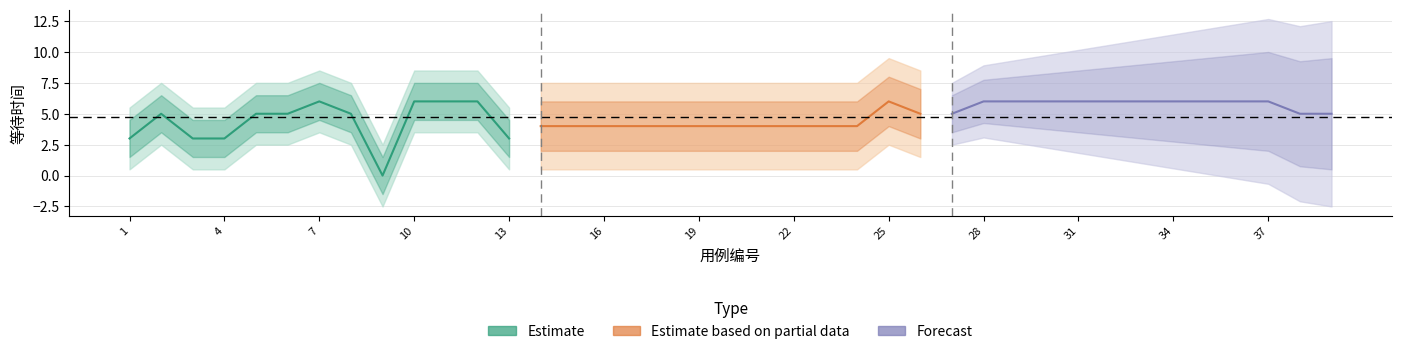

How many Estimate based on partial data values are between 4 and 5?

12